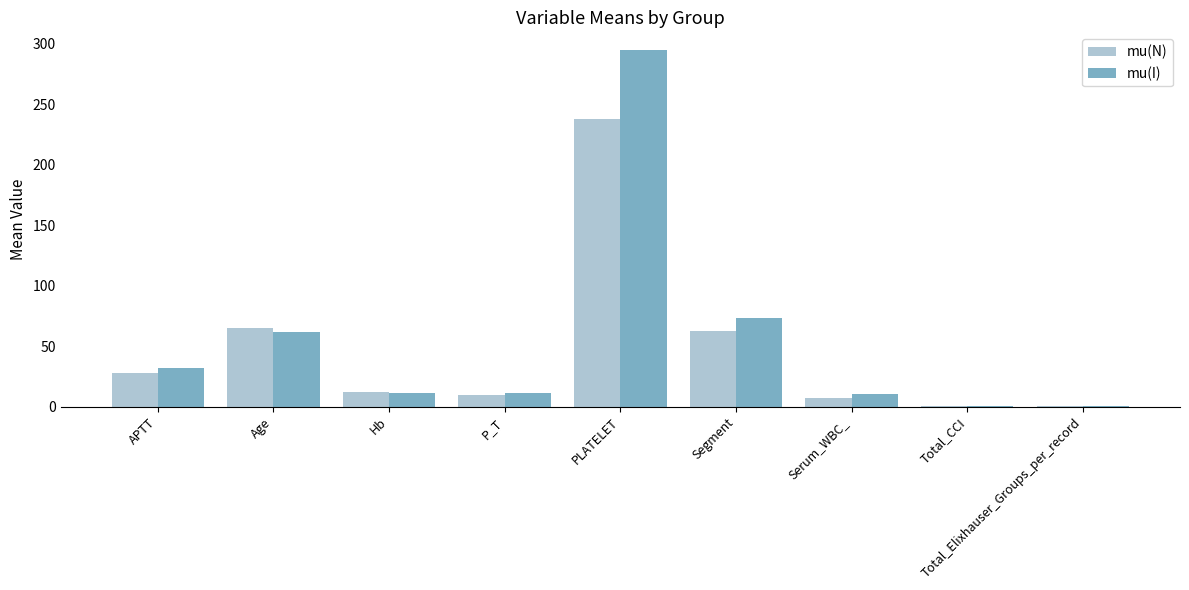

What is the total value across all series at Total_Elixhauser_Groups_per_record?

1.5